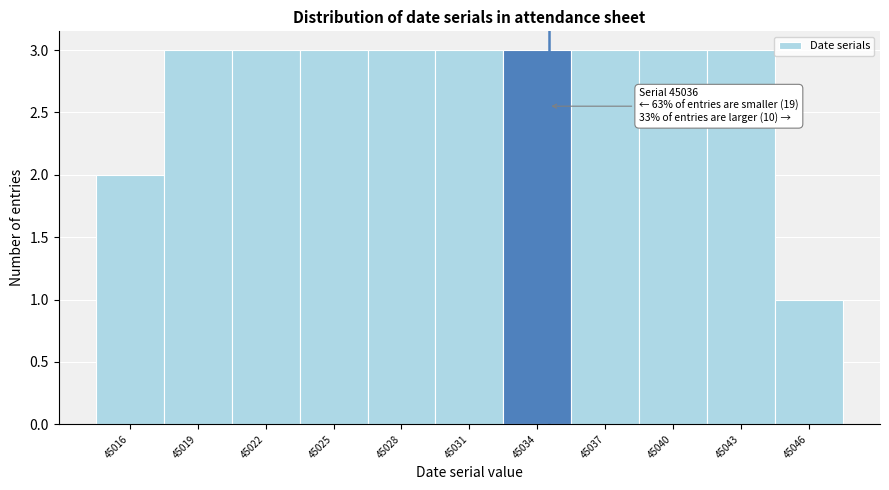

Reading left to right, list all the values displayed in this chart.

45016=2	45019=3	45022=3	45025=3	45028=3	45031=3	45034=3	45037=3	45040=3	45043=3	45046=1